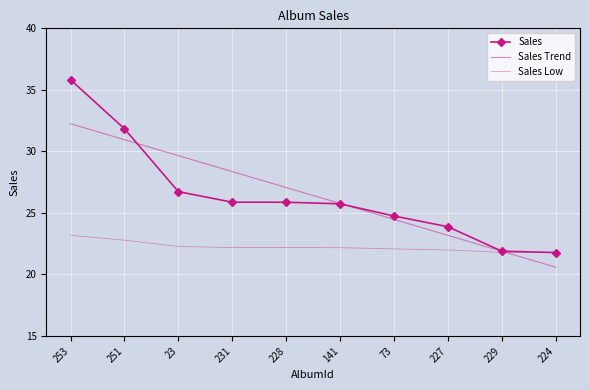

How many data points in Sales Low are less than 22?

3